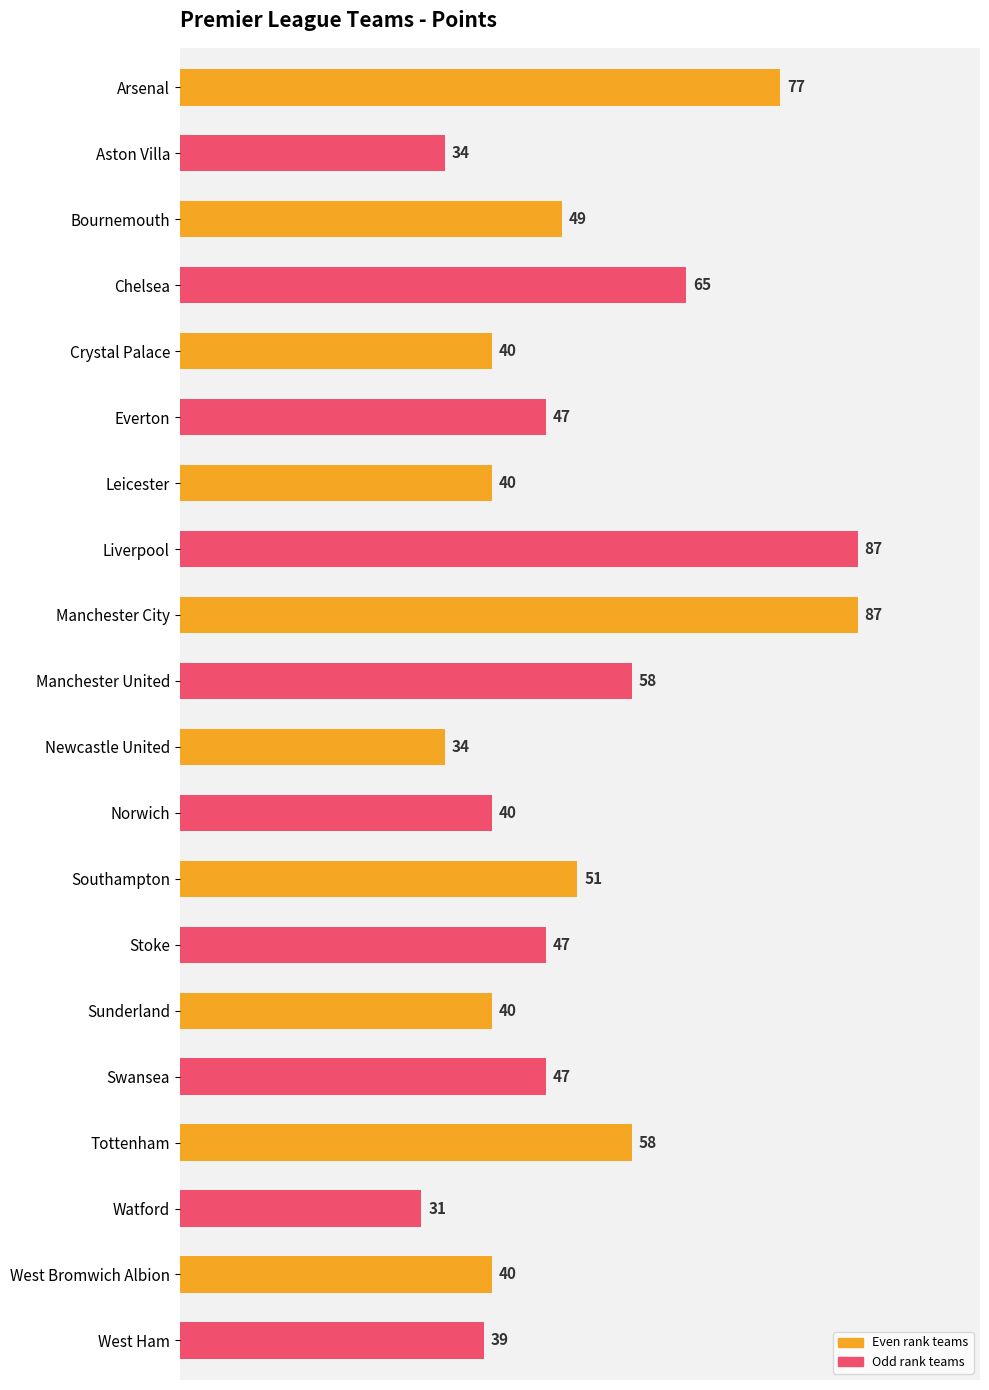

Are the bars grouped side by side (vs. stacked)?

No